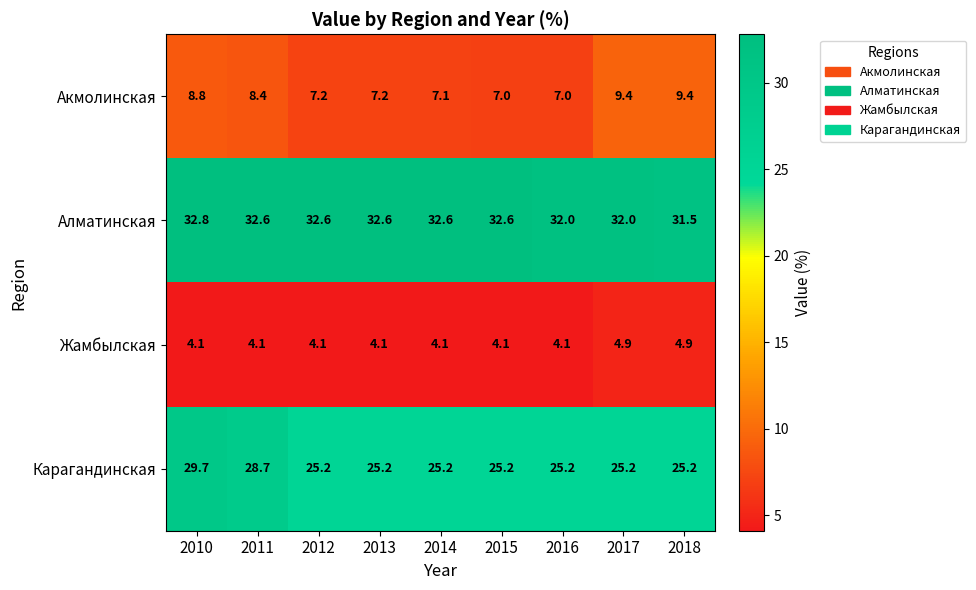

What is the smallest value displayed?

4.1